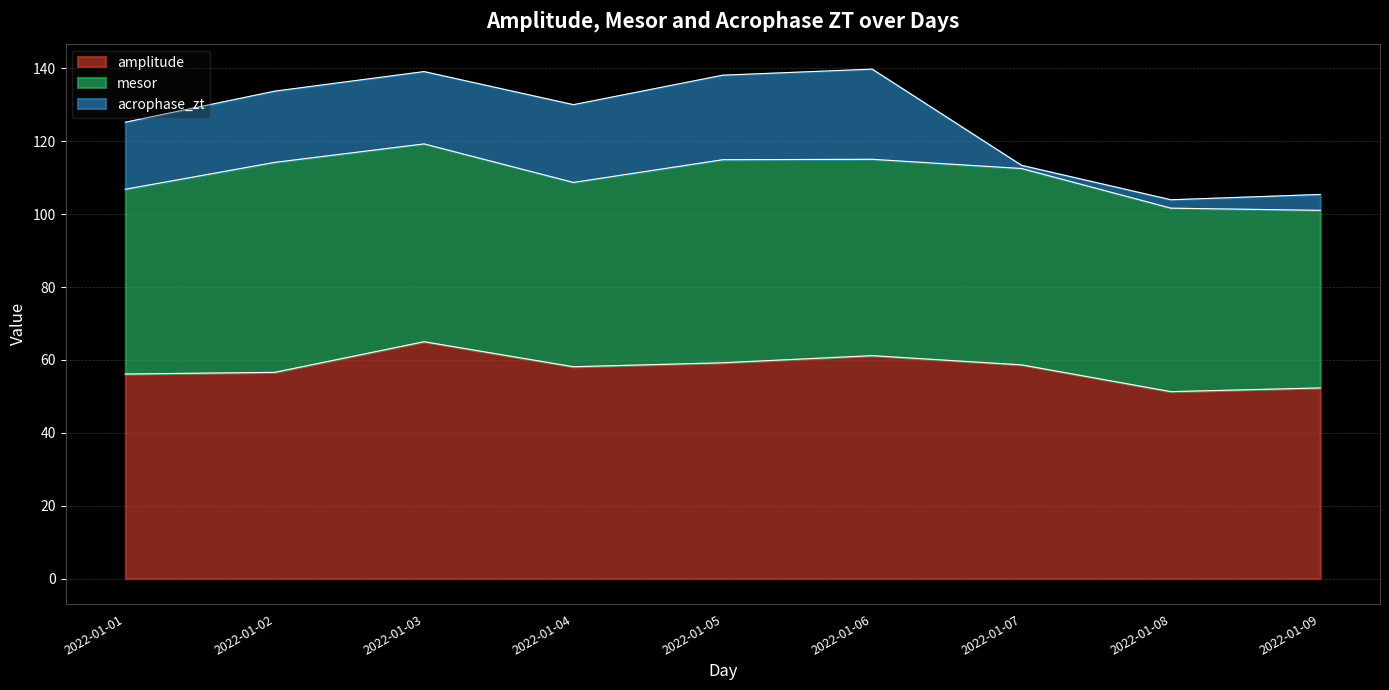

What is the sum of all acrophase_zt values?

134.6